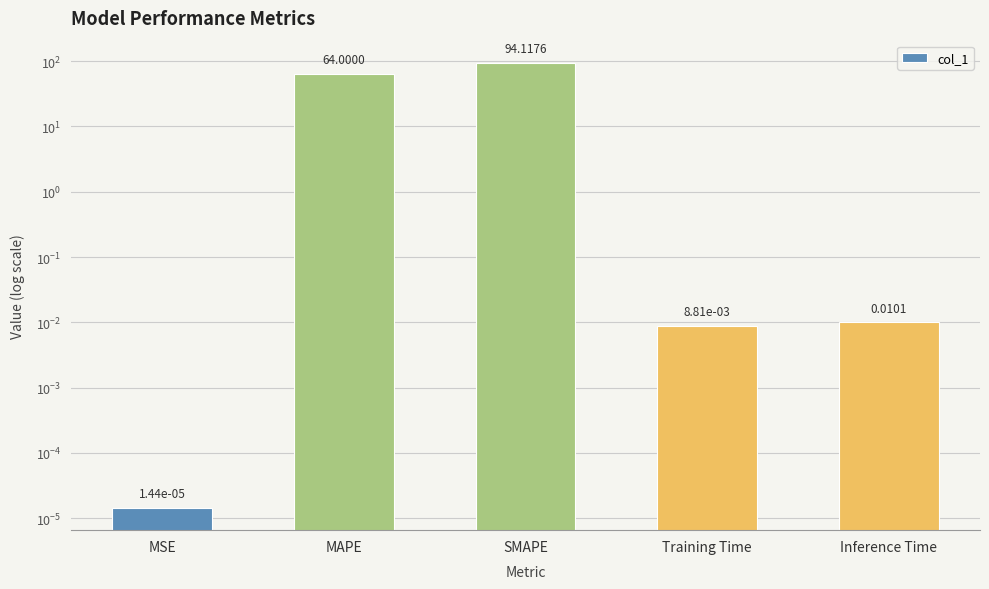

Reading right to left, extract all data points from this chart.

0.0	0.0	94.1	64.0	0.0